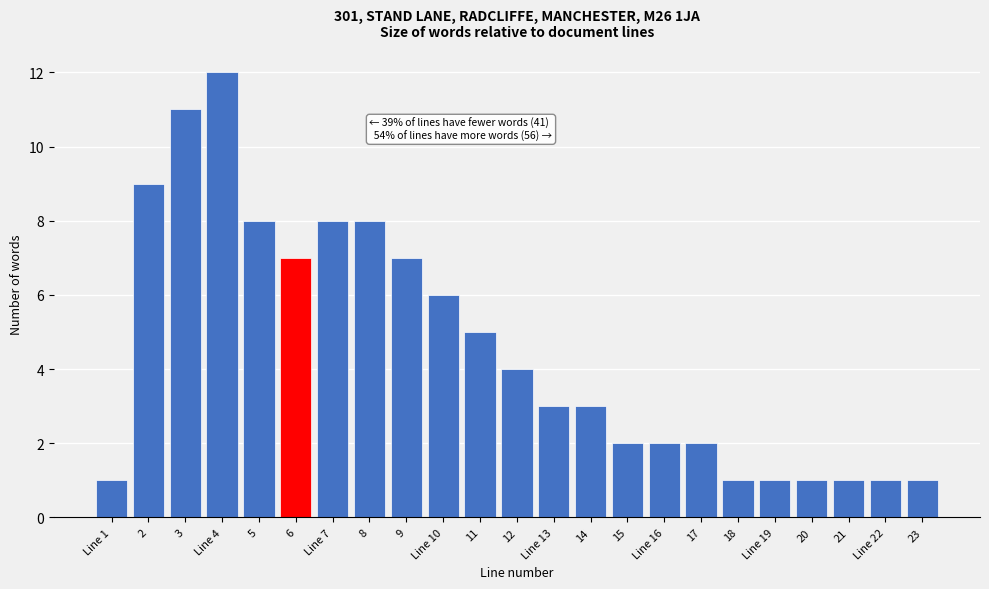

Reading left to right, extract all data points from this chart.

Line 1=1	2=9	3=11	Line 4=12	5=8	6=7	Line 7=8	8=8	9=7	Line 10=6	11=5	12=4	Line 13=3	14=3	15=2	Line 16=2	17=2	18=1	Line 19=1	20=1	21=1	Line 22=1	23=1